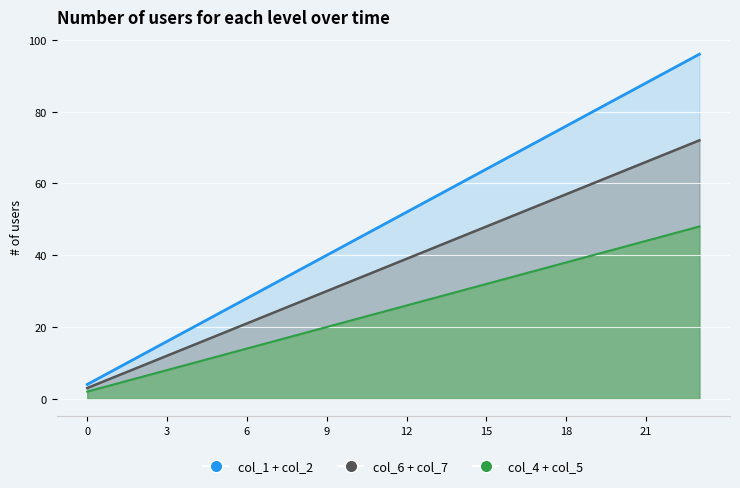

True or false: col_1 + col_2 and col_4 + col_5 intersect in this chart.

False